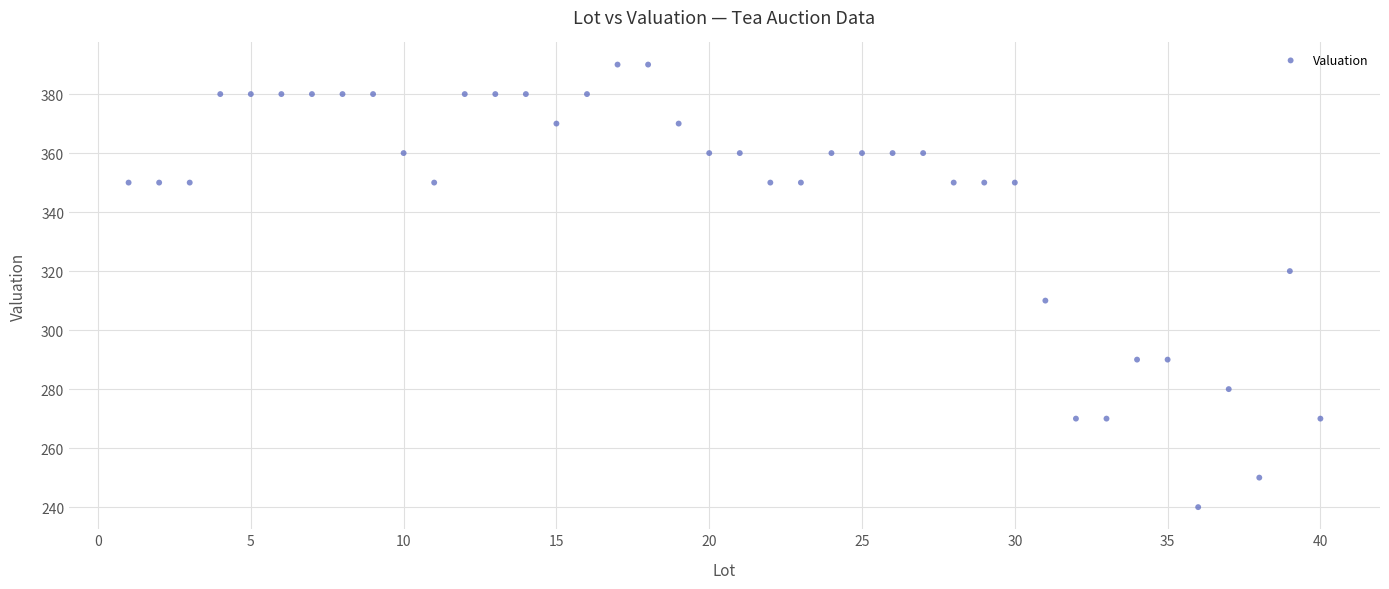

What is the range of Y values (max minus min)?

150